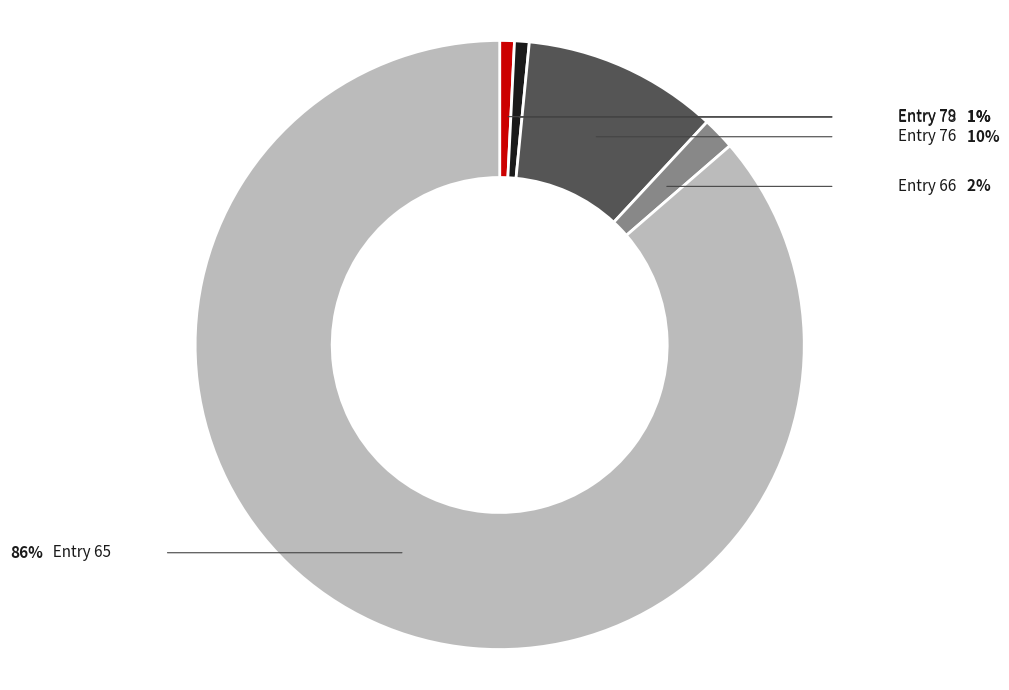

What is the ratio of the value at Entry 78 to the value at Entry 76?

0.1